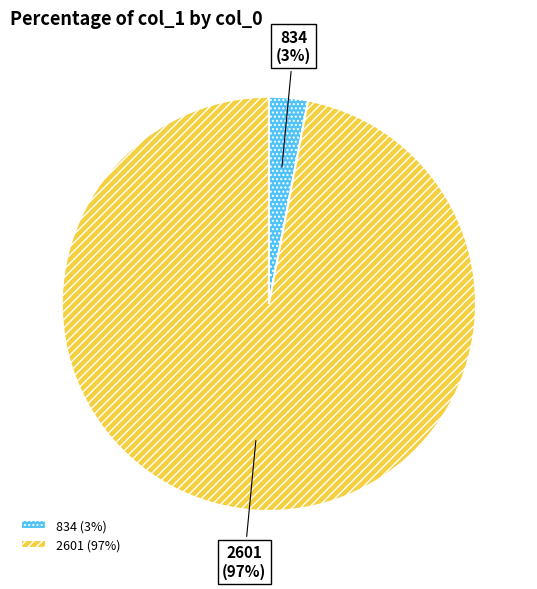

What percentage is the 2601 slice, to the nearest percent?

97%